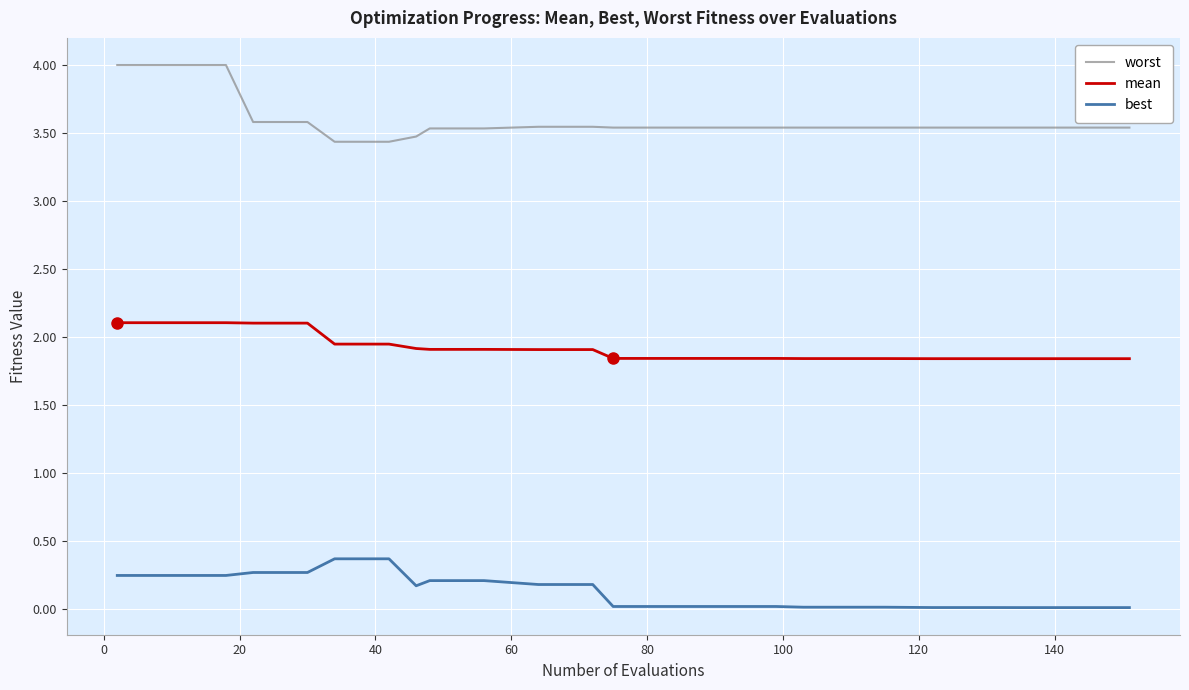

List the series in order of their peak value, lowest first.

best, mean, worst